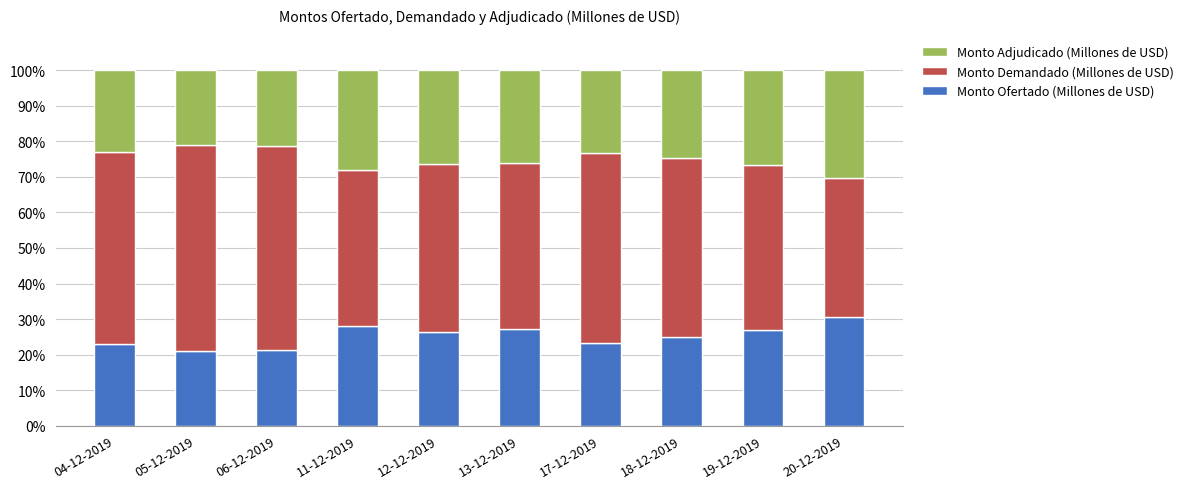

True or false: Monto Ofertado (Millones de USD) has a value of 44.9 at 12-12-2019.

False